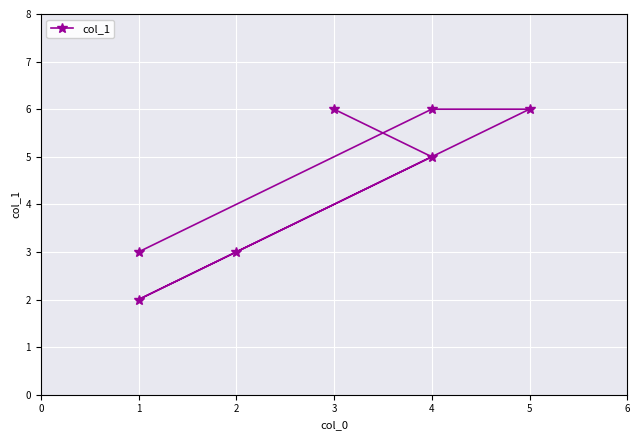

The value at 0 is 2. True or false?

False